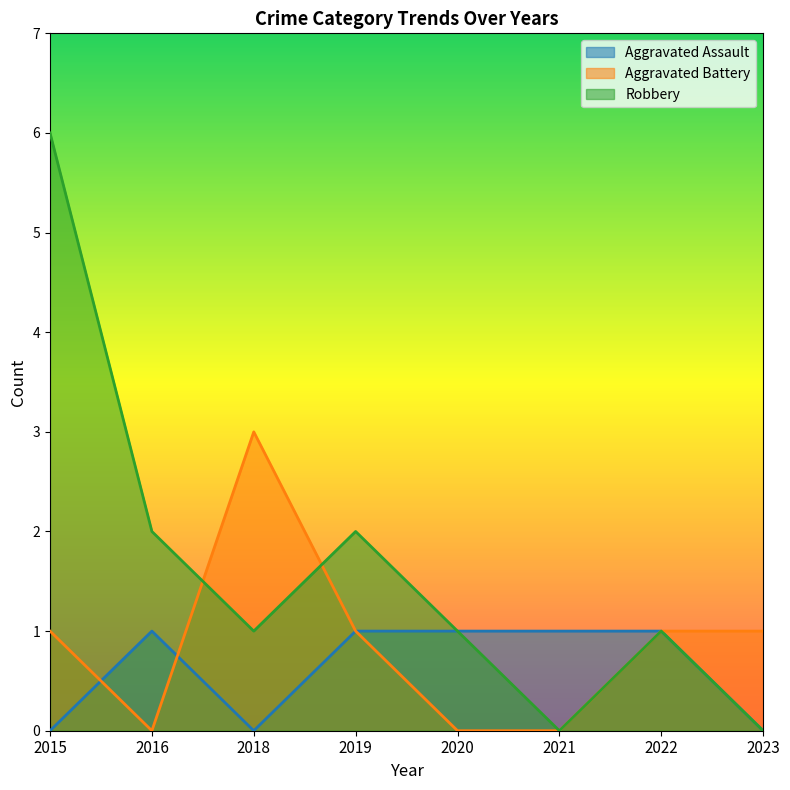

True or false: Robbery and Aggravated Assault intersect in this chart.

False